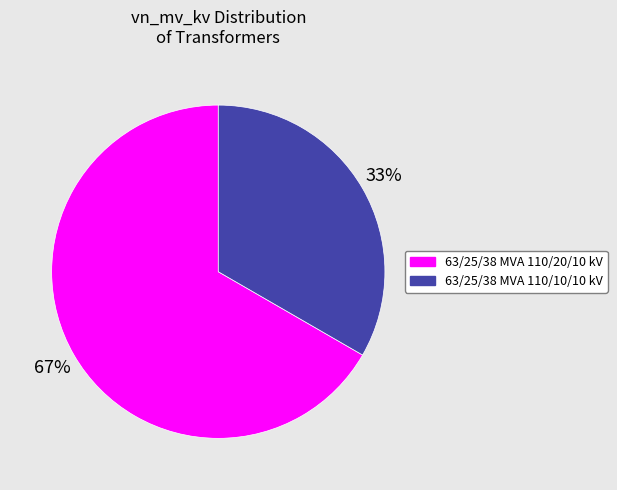

What is the majority slice?

63/25/38 MVA 110/20/10 kV